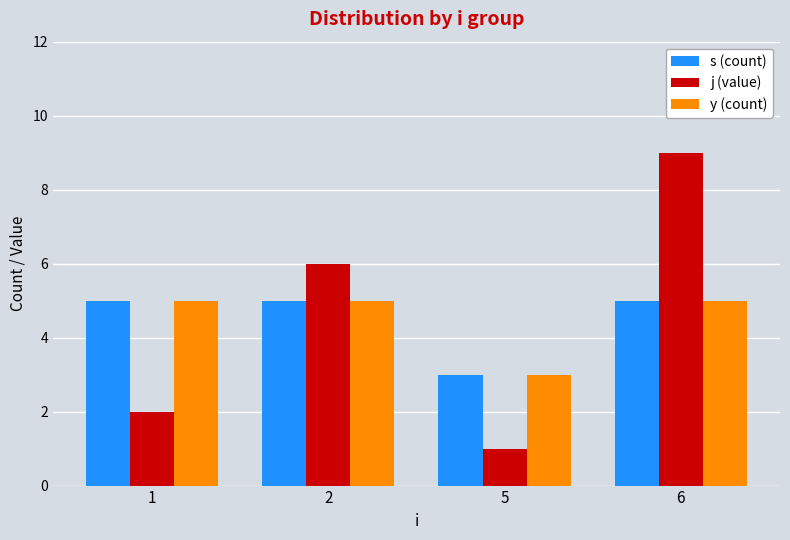

How many series are shown in this chart?

3